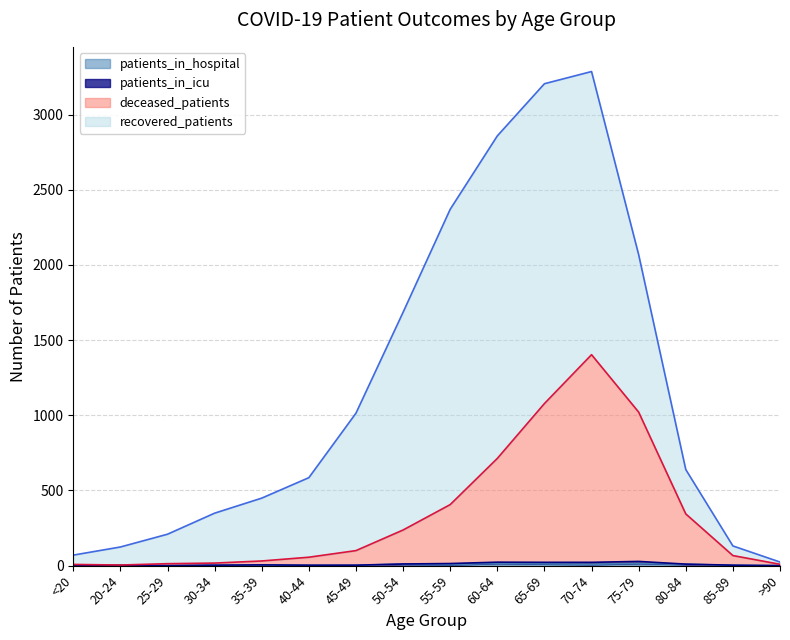

True or false: patients_in_hospital and deceased_patients cross at least once.

False